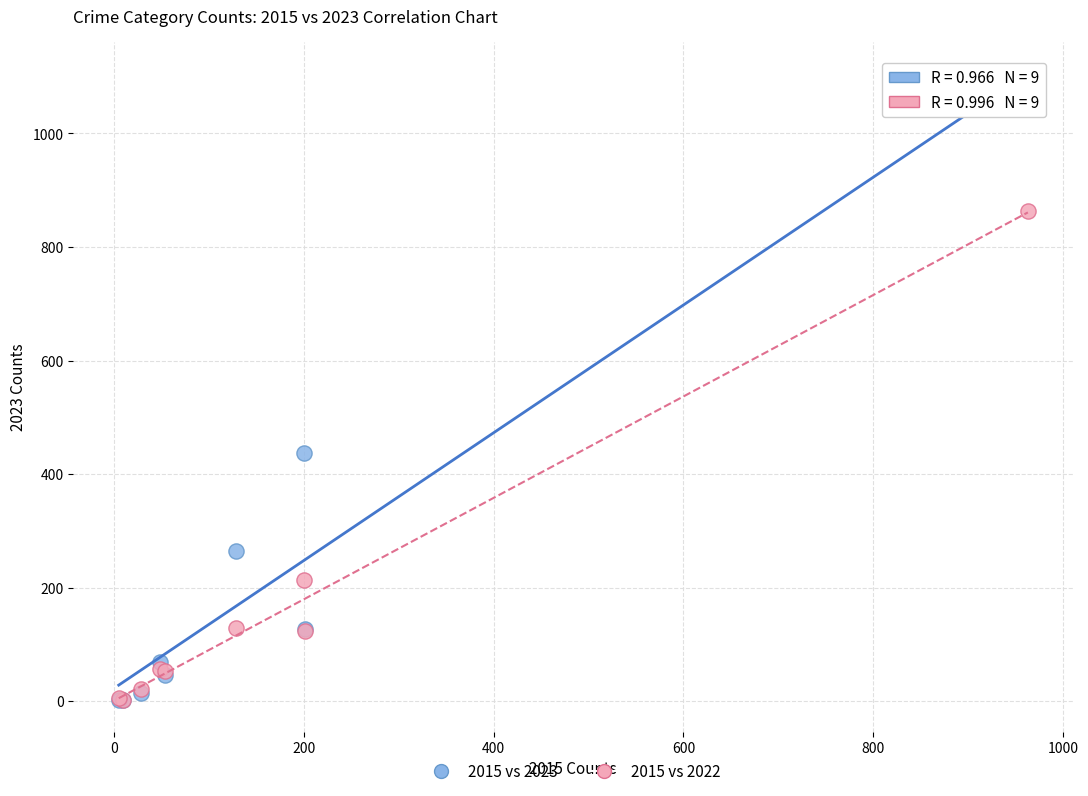

What are all the series names shown in the legend?

2015 vs 2023, 2015 vs 2022